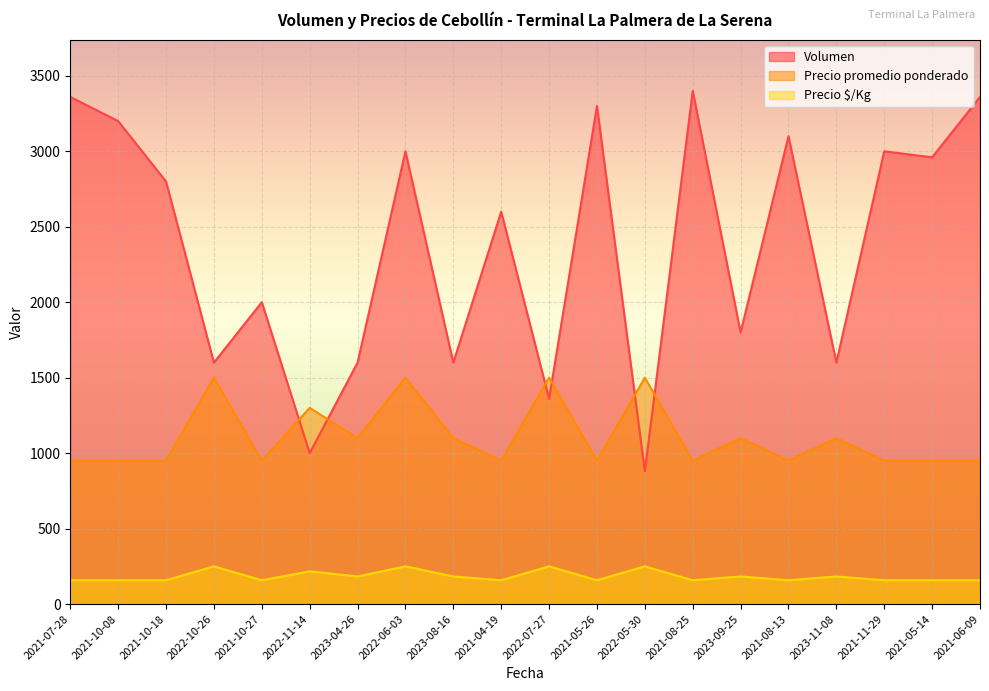

Which series has the largest range (max minus min)?

Volumen